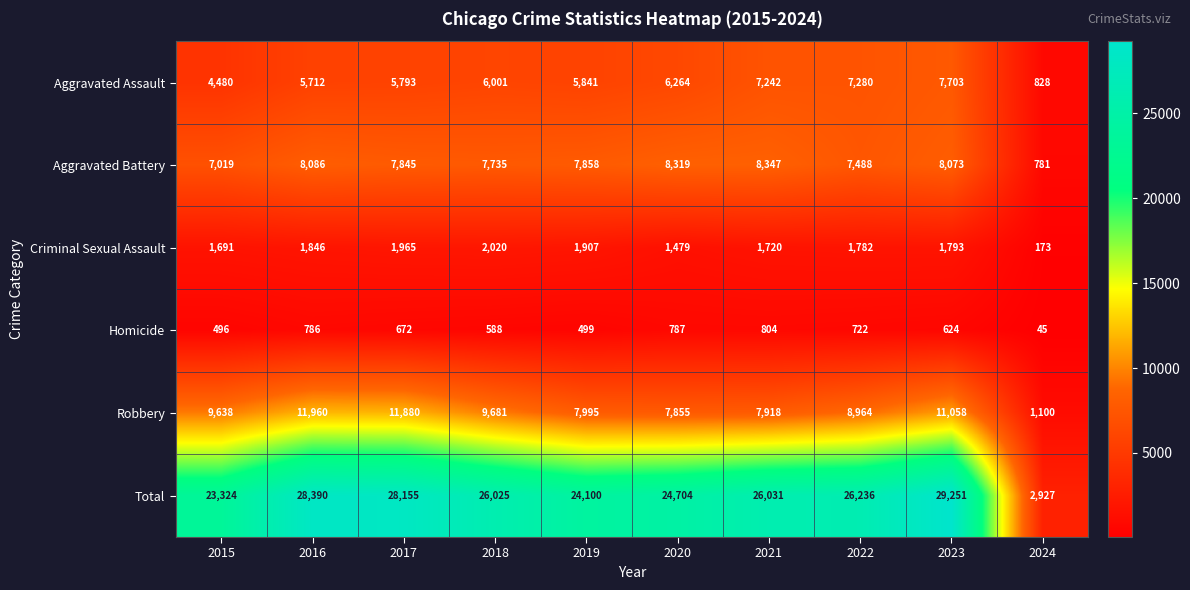

The value of Criminal Sexual Assault at 2015 is 1691. True or false?

True